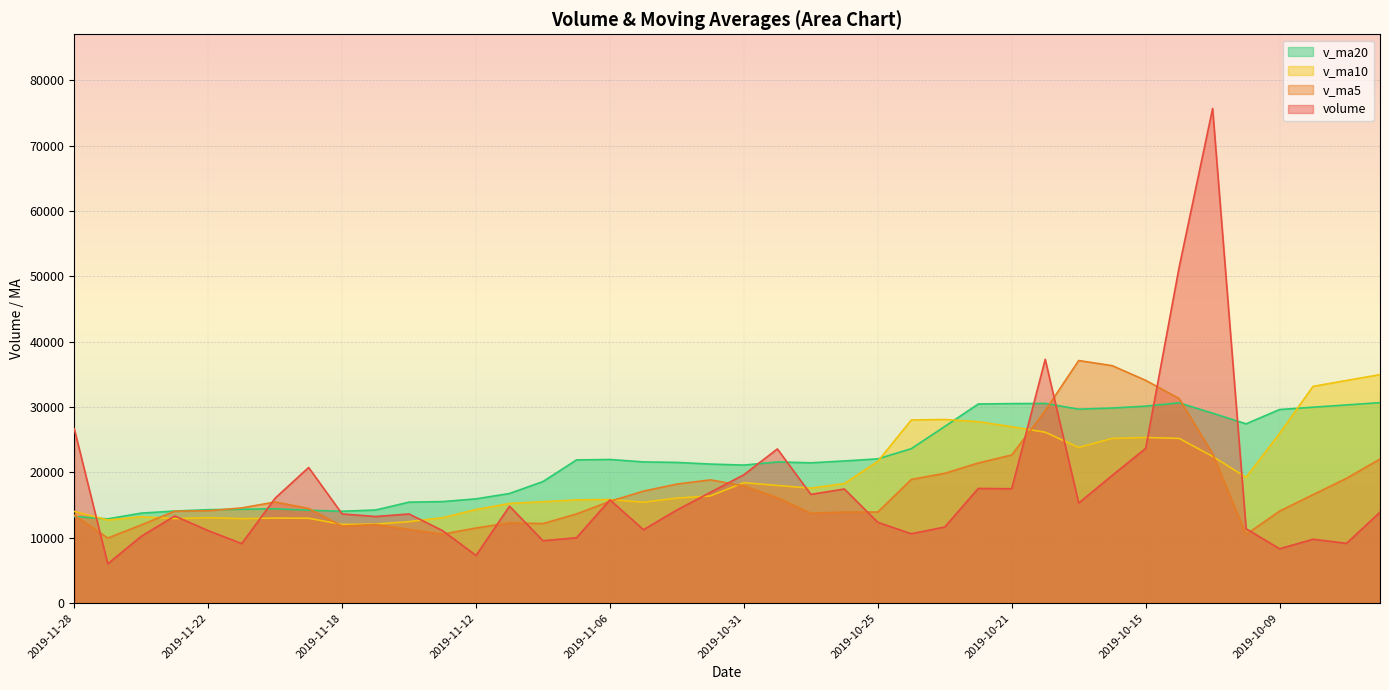

The value of v_ma5 at 2019-10-28 is 4291.5. True or false?

False